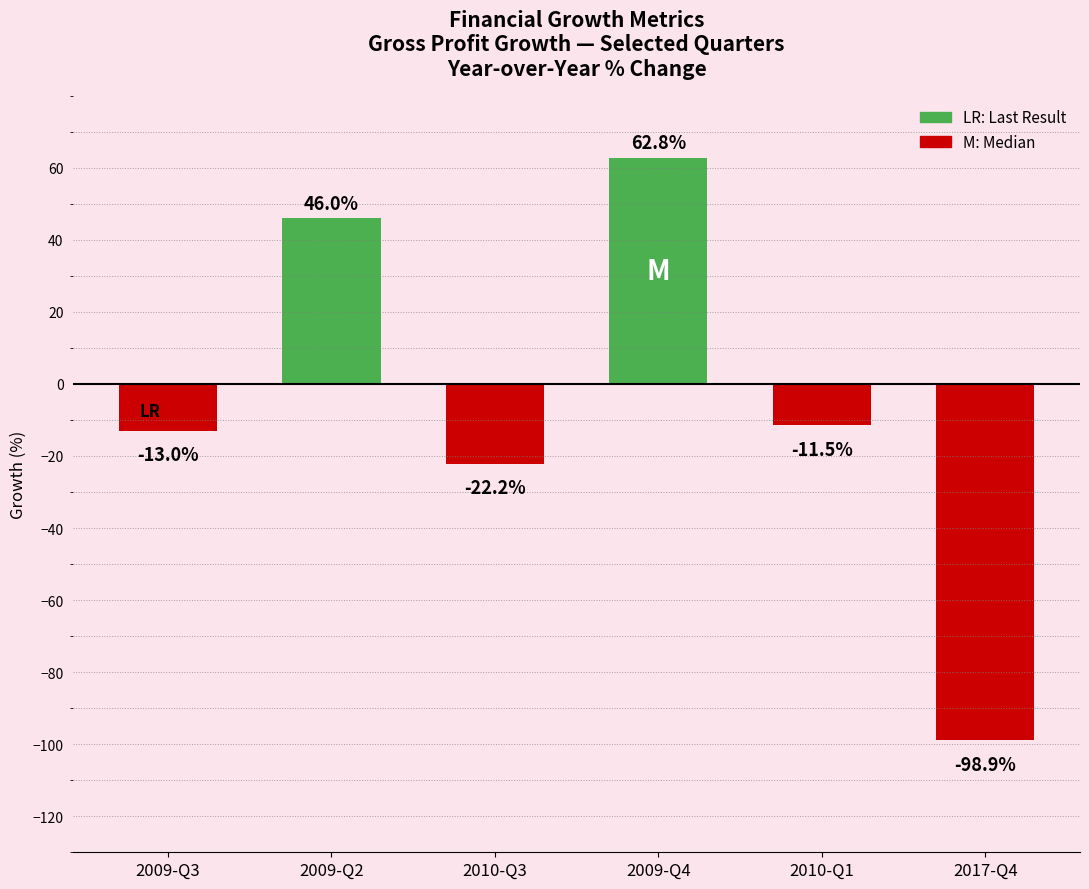

The value at 2017-Q4 is -25.8. True or false?

False